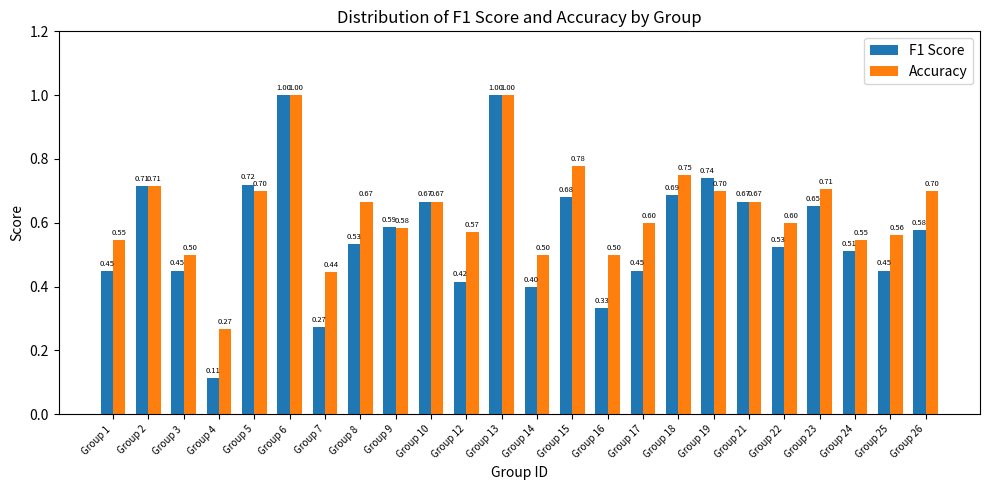

What is the average value of the Accuracy series?

0.6